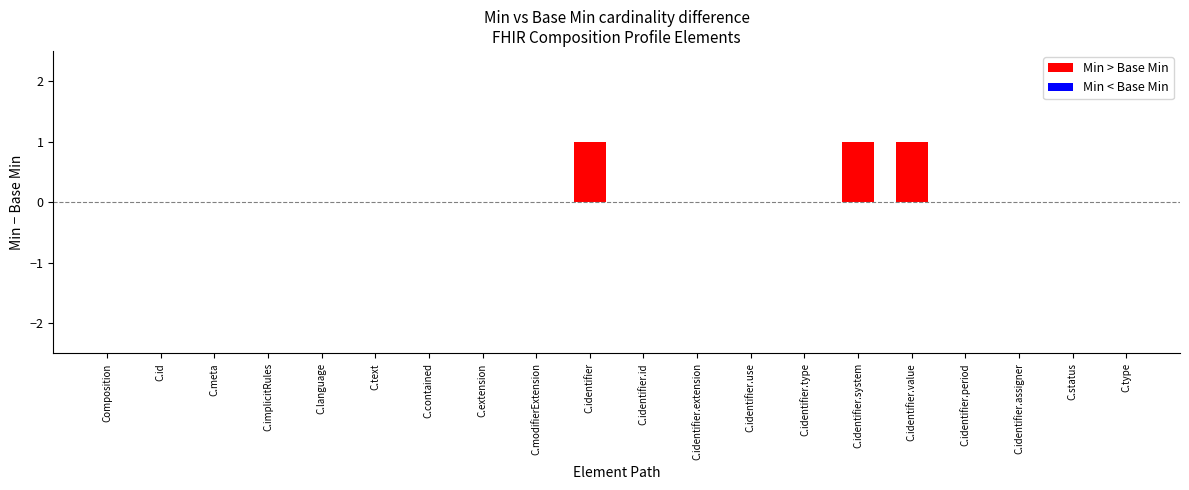

Between C.identifier and C.language, which is larger?

C.identifier